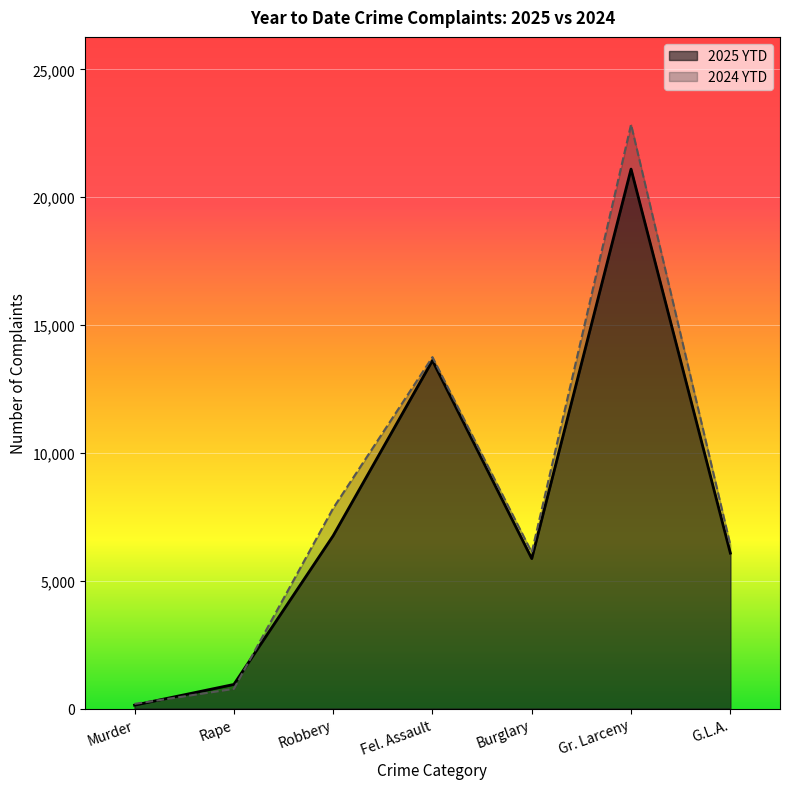

Between Murder and Rape, which is larger?

Rape